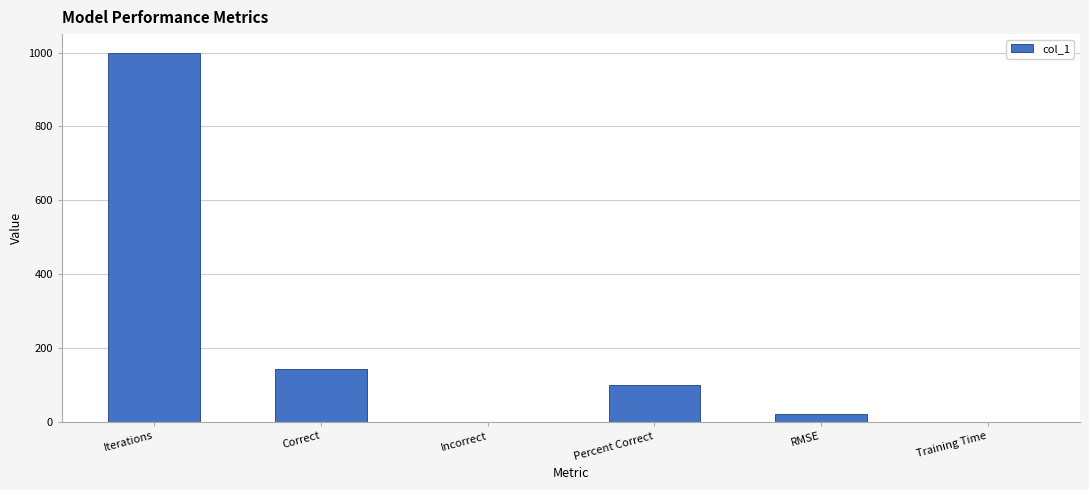

What is the average value?

210.4